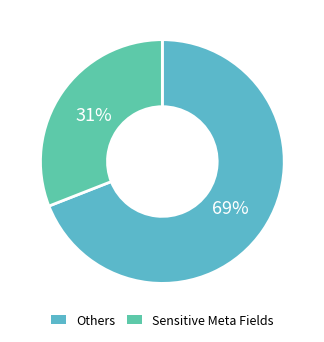

How many segments does this pie chart have?

2